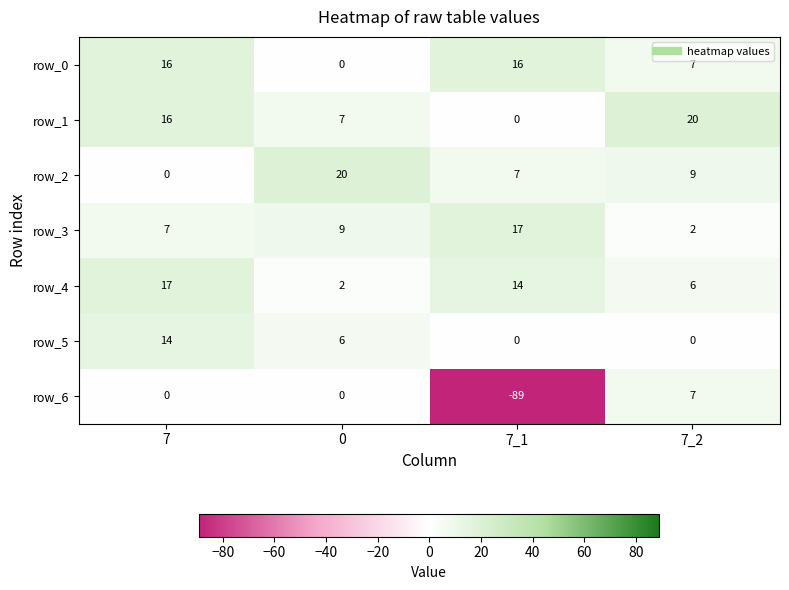

What is the minimum value shown in the chart?

-89